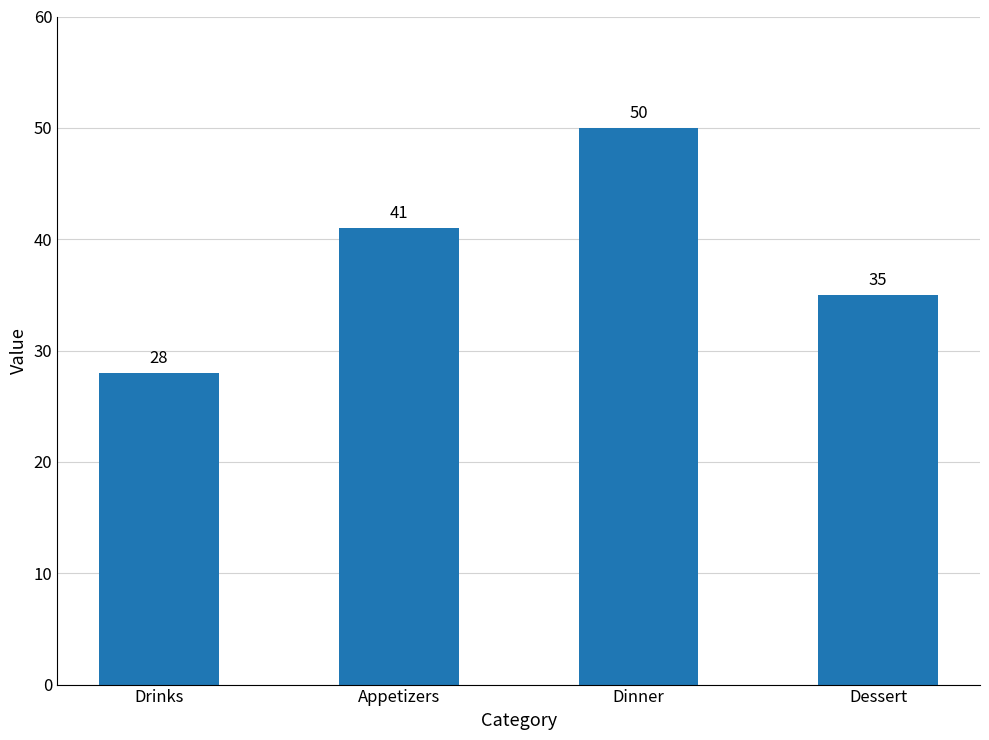

Reading right to left, extract all data points from this chart.

35	50	41	28